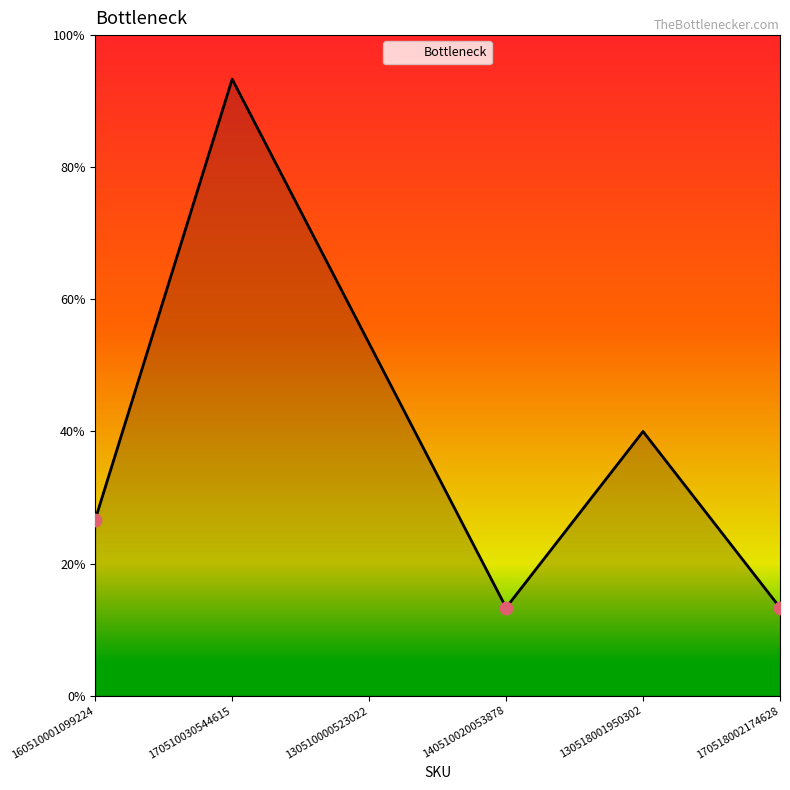

Does the chart have visible grid lines?

No